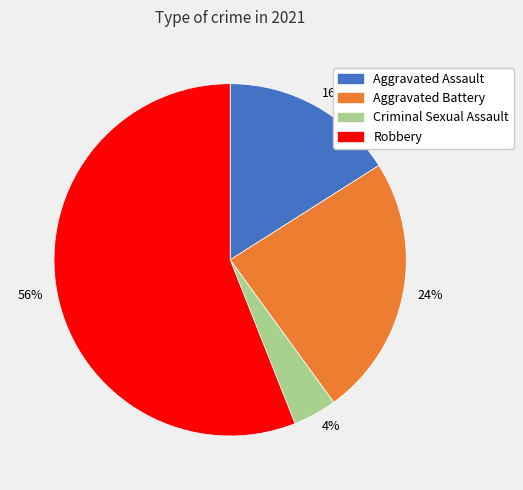

The 24% slice represents 24% of the pie. True or false?

True